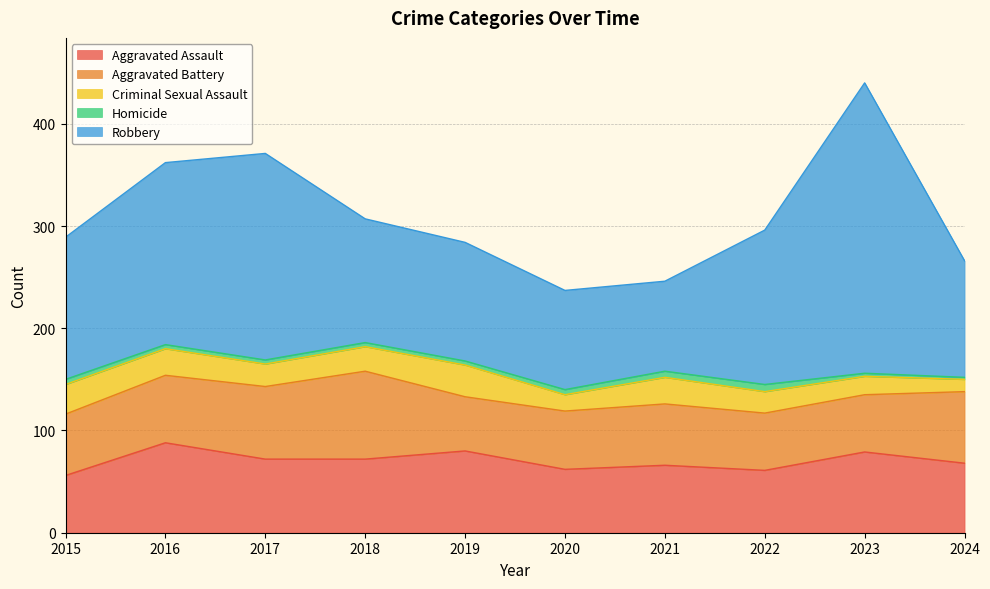

Which series has the largest total across all categories?

Robbery